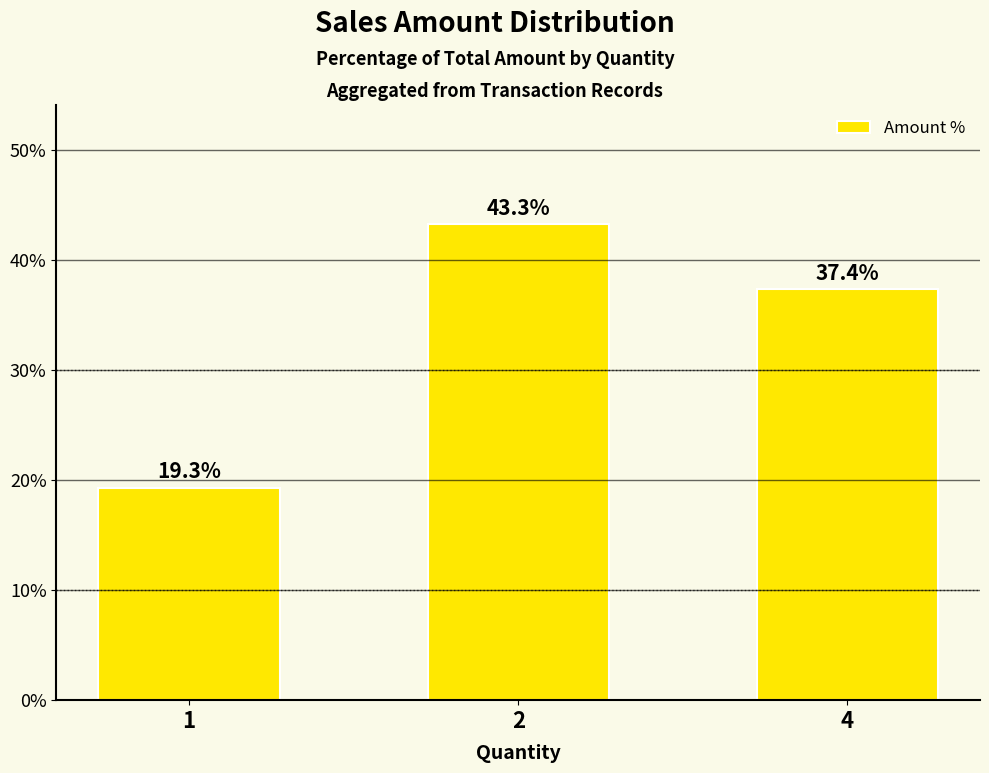

What is the maximum value shown in the chart?

43.3